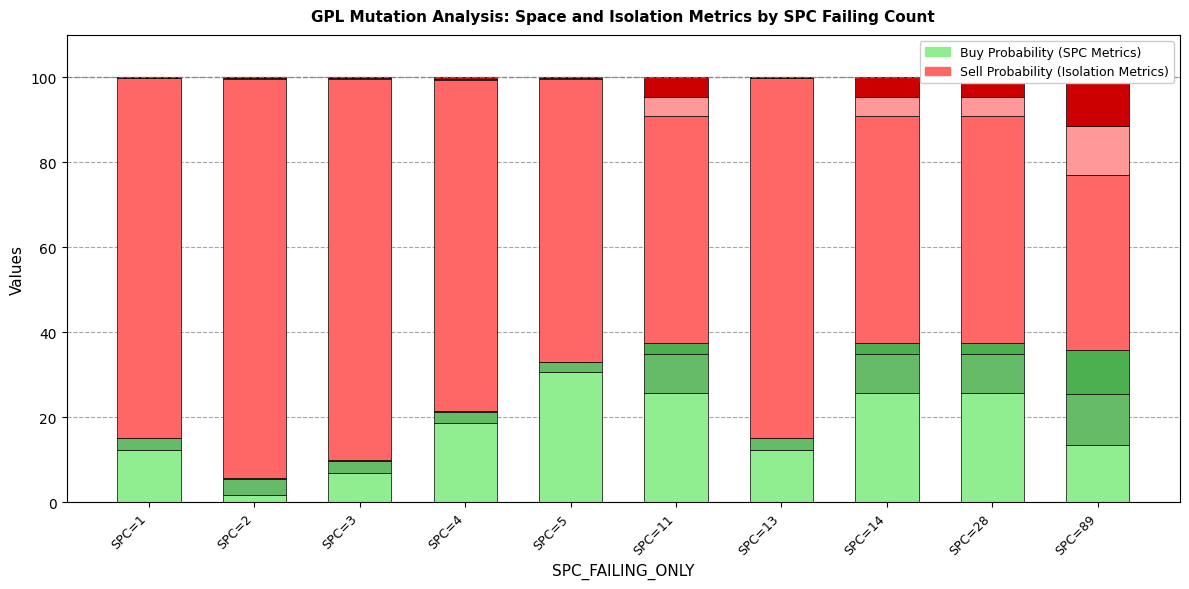

What is the maximum value shown in the chart?

94.0